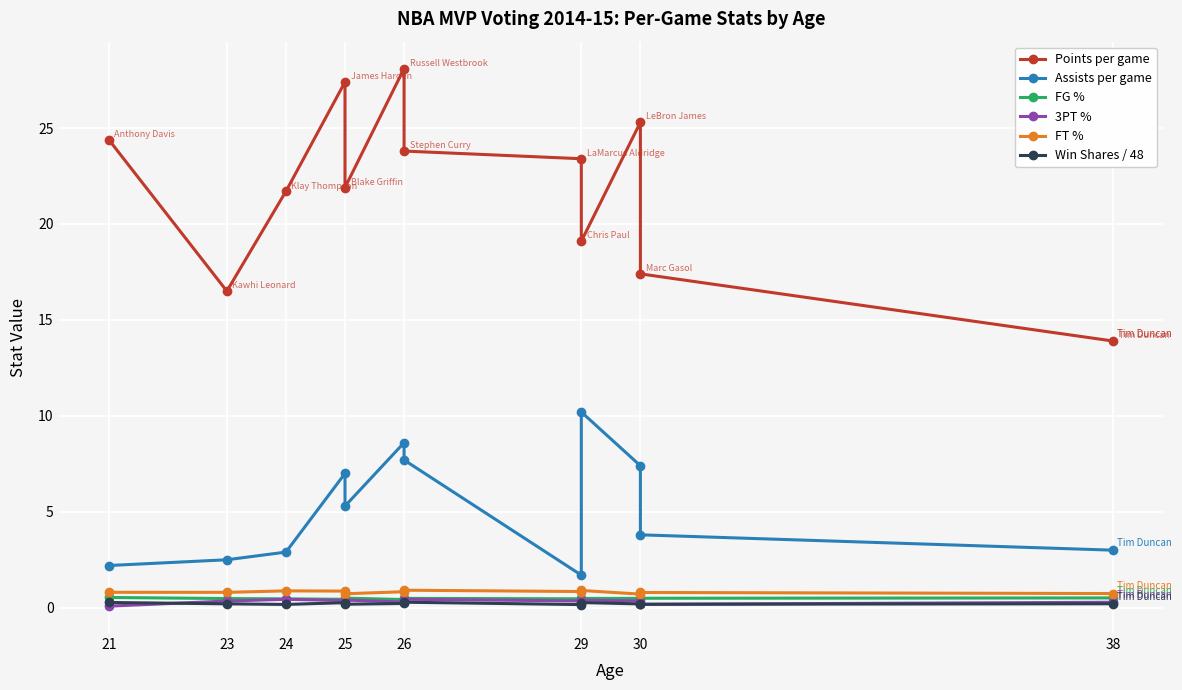

Reading left to right, transcribe all the data shown in this chart.

Points per game: 24.4	16.5	21.7	27.4	21.9	28.1	23.8	23.4	19.1	25.3	17.4	13.9
Assists per game: 2.2	2.5	2.9	7.0	5.3	8.6	7.7	1.7	10.2	7.4	3.8	3.0
FG %: 0.5	0.5	0.5	0.4	0.5	0.4	0.5	0.5	0.5	0.5	0.5	0.5
3PT %: 0.1	0.3	0.4	0.4	0.4	0.3	0.4	0.4	0.4	0.4	0.2	0.3
FT %: 0.8	0.8	0.9	0.9	0.7	0.8	0.9	0.8	0.9	0.7	0.8	0.7
Win Shares / 48: 0.3	0.2	0.2	0.3	0.2	0.2	0.3	0.2	0.3	0.2	0.2	0.2